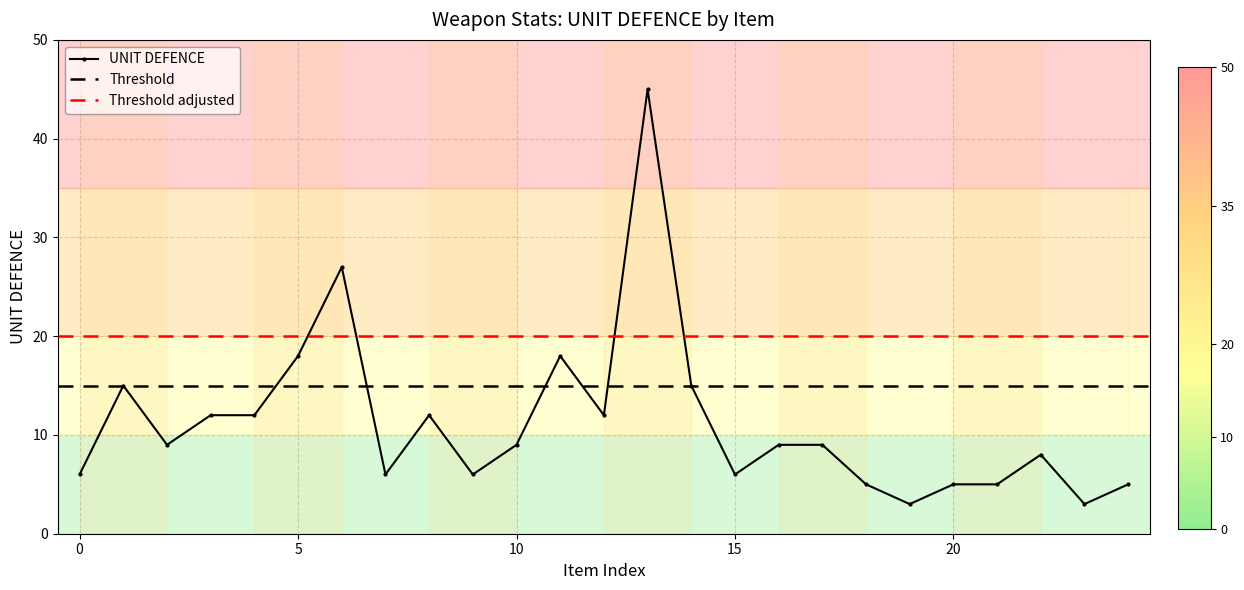

True or false: UNIT DEFENCE has more than 0 points higher than both neighbors.

True